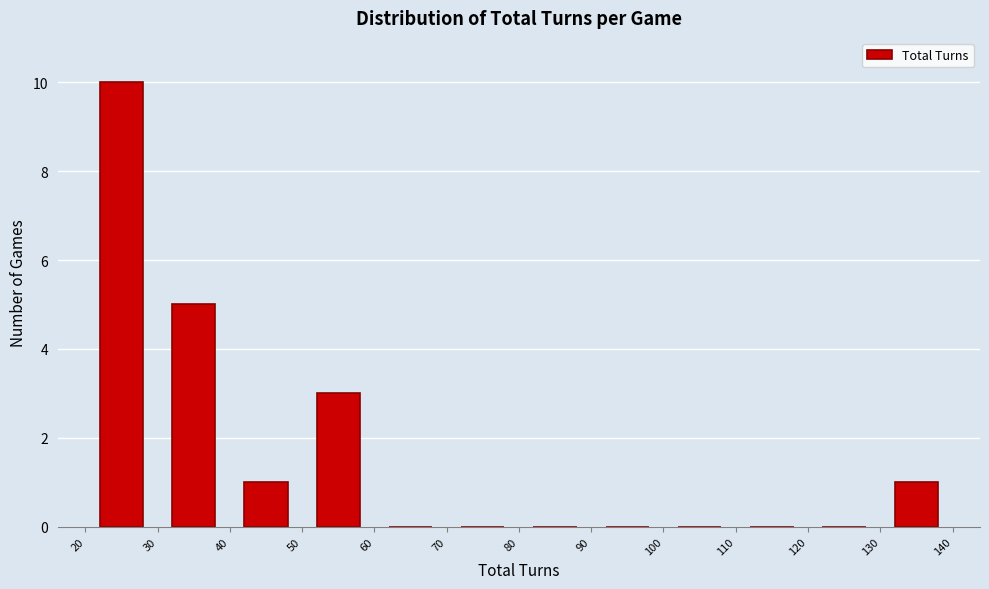

What is the height of the bar covering 40 to 50 on the x-axis? The values are not printed on the chart, so give them approximately, as read against the axis.

1